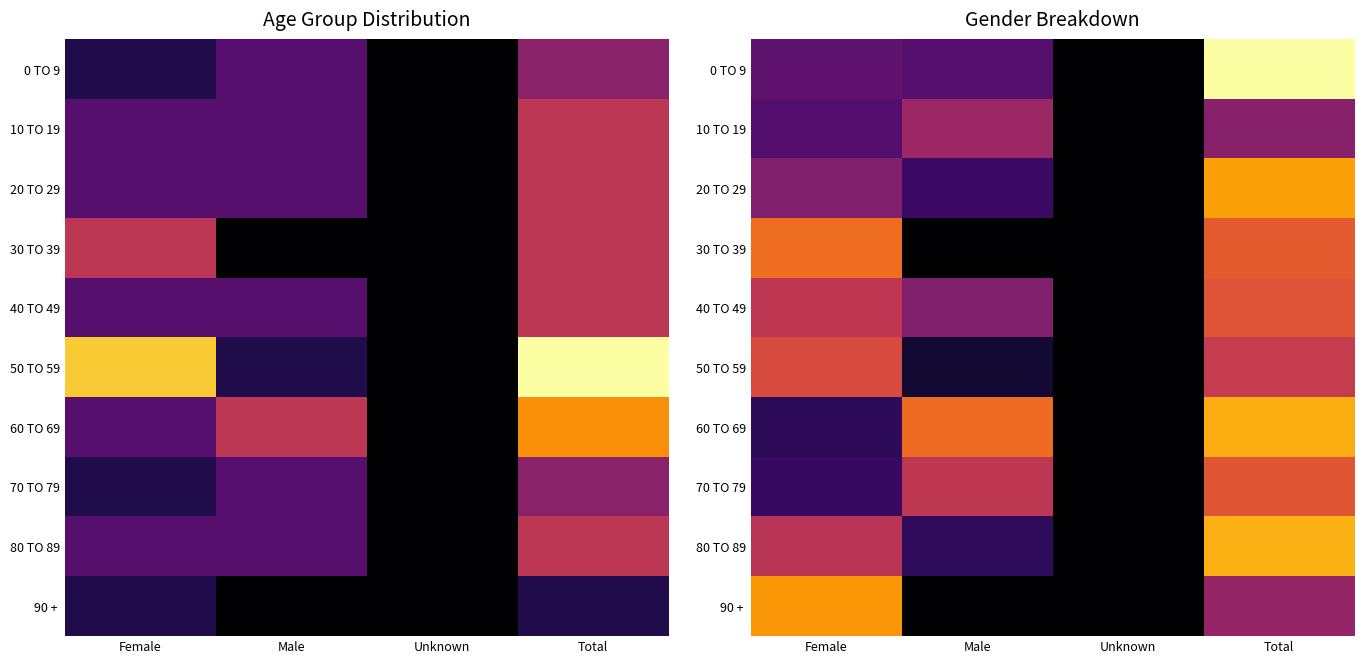

At which category is the sum across all series the highest?

Total